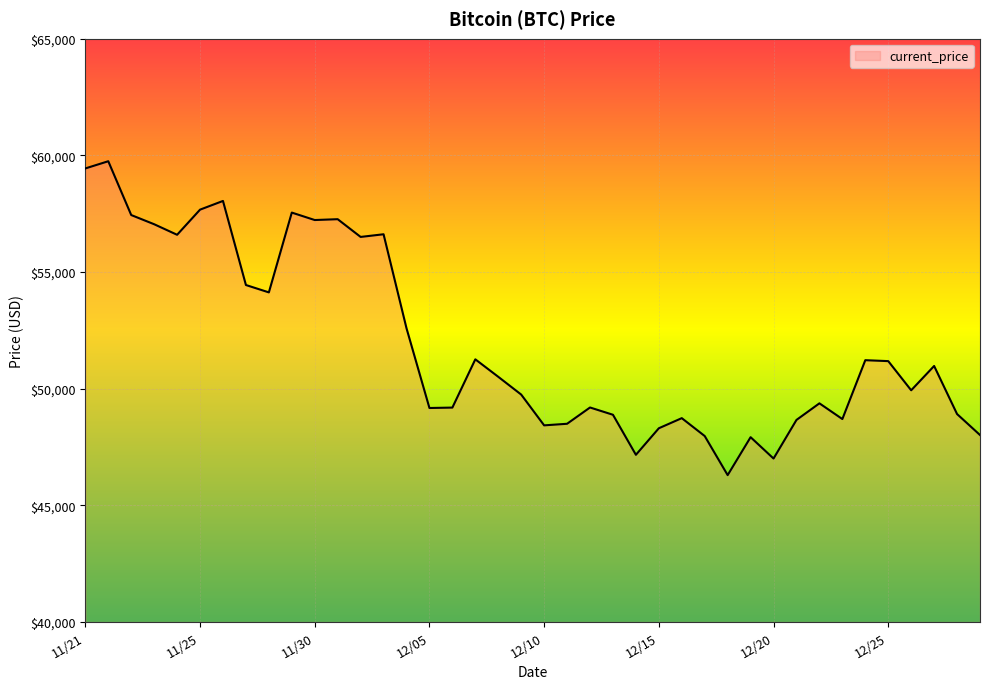

What is the minimum value shown in the chart?

46296